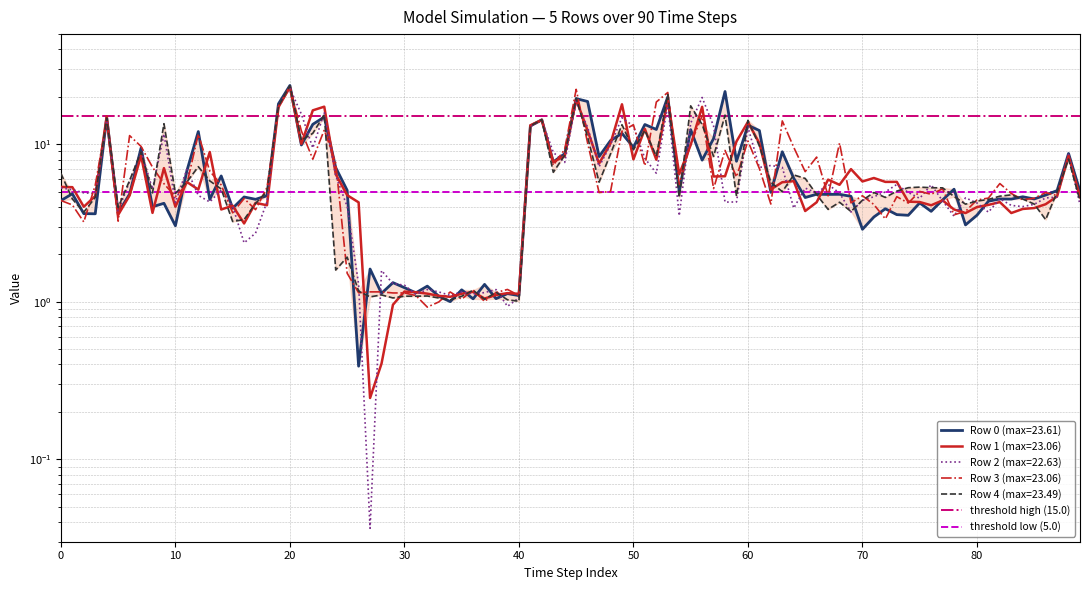

True or false: threshold high (15.0) has a value of 7 at 0.

False